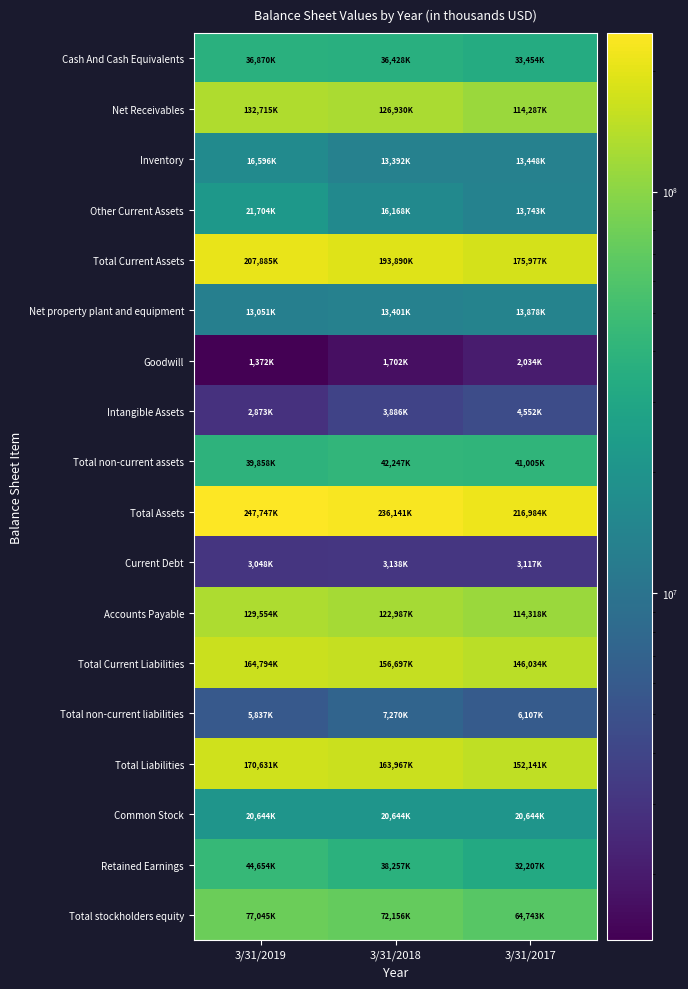

Which label corresponds to the smallest value in the chart?

3/31/2019